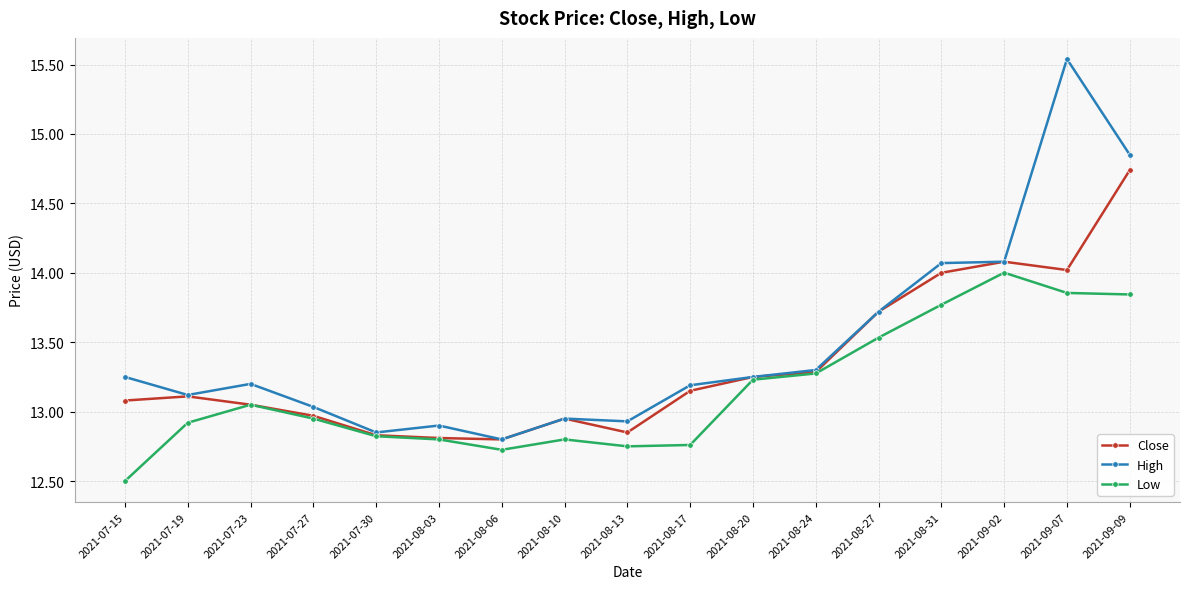

Which category has the lowest value across all series?

2021-07-15